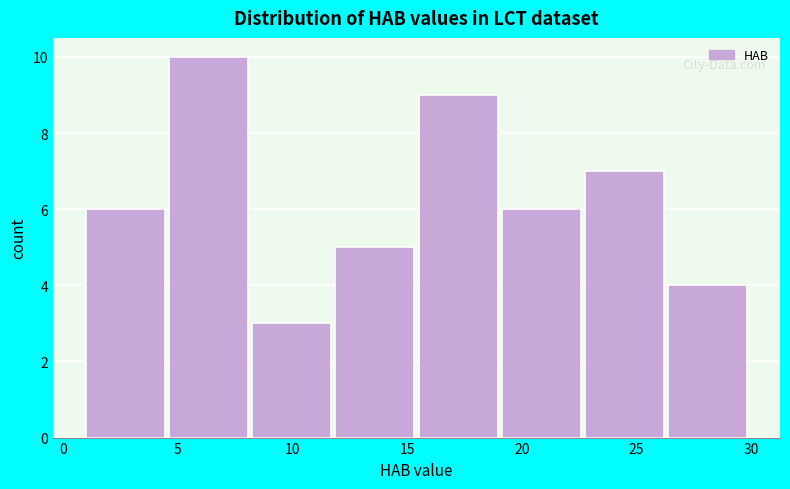

Reading left to right, transcribe this chart: for each bar, give the range it covers on the x-axis and its height. Neither the bar edges nor the heights are printed on the chart, so give them approximately, as read against the axes.

1.0 to 4.5: 6
4.5 to 8.5: 10
8.5 to 12.0: 3
12.0 to 15.5: 5
15.5 to 19.0: 9
19.0 to 23.0: 6
23.0 to 26.5: 7
26.5 to 30.0: 4